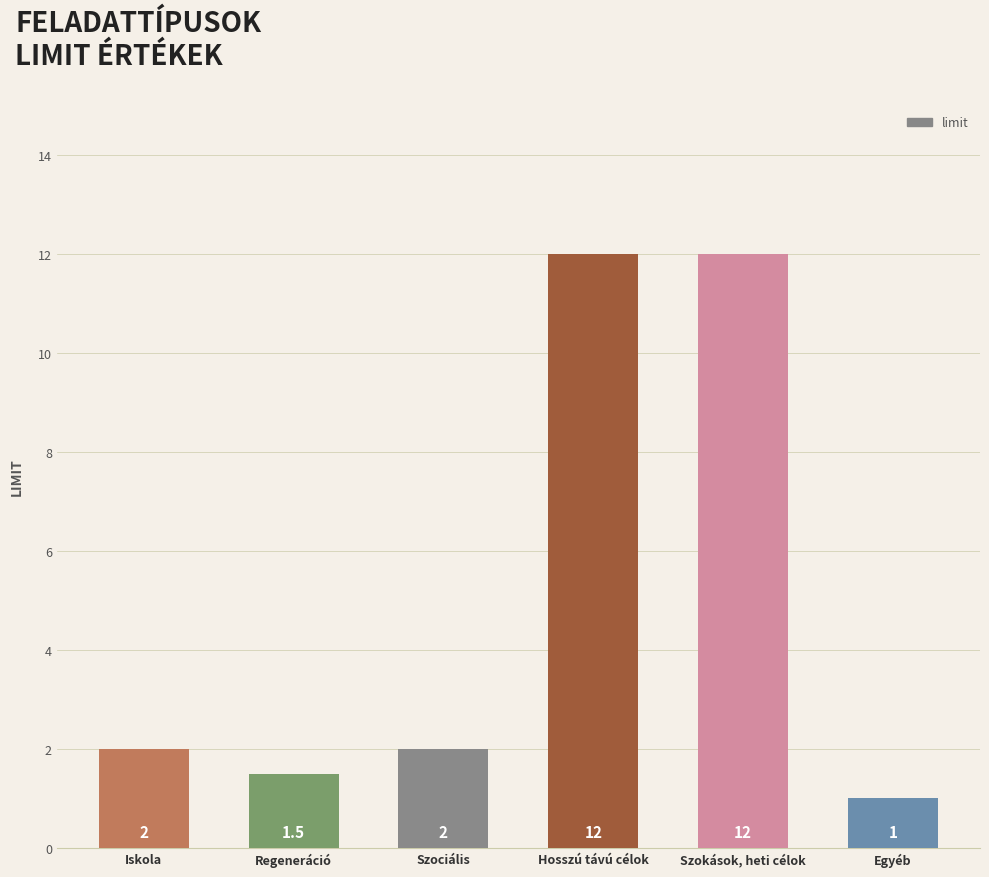

What is the label of the 1st bar from the right?

Egyéb